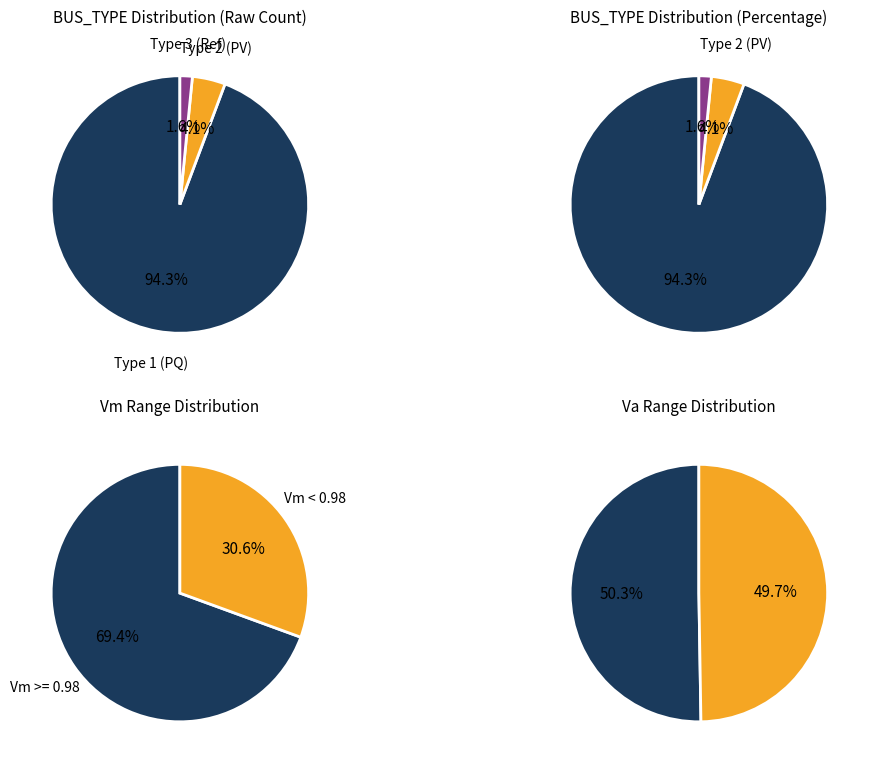

What percentage is the BUS_TYPE_1 slice, to the nearest percent?

94%